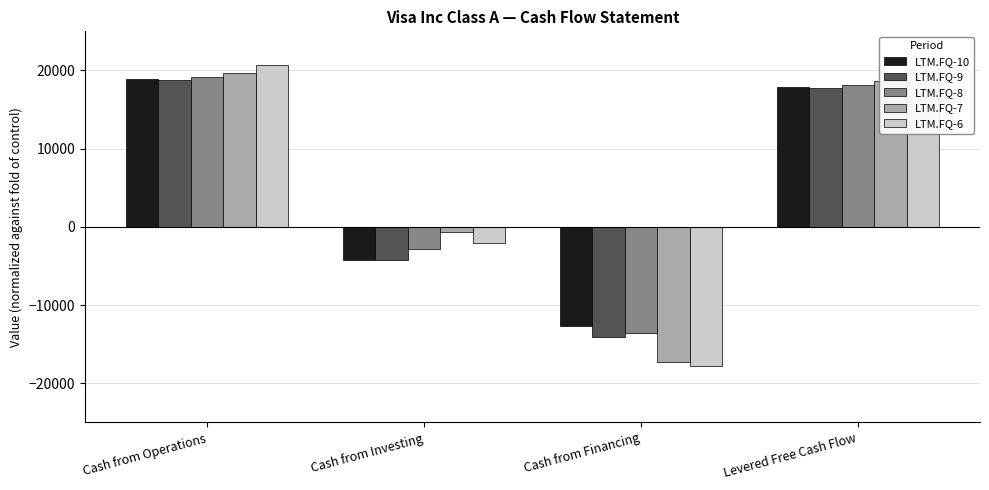

At which label is LTM.FQ-10 closest to 3076?

Cash from Investing